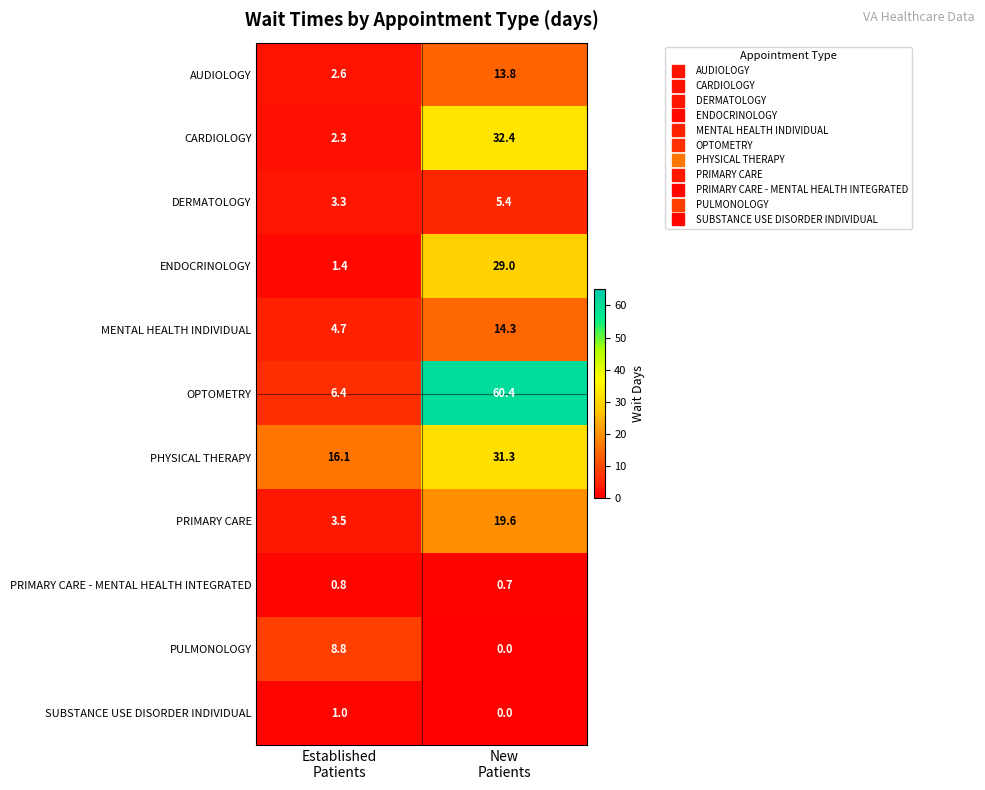

At Established
Patients, list the series in order from smallest to largest.

PRIMARY CARE - MENTAL HEALTH INTEGRATED, SUBSTANCE USE DISORDER INDIVIDUAL, ENDOCRINOLOGY, CARDIOLOGY, AUDIOLOGY, DERMATOLOGY, PRIMARY CARE, MENTAL HEALTH INDIVIDUAL, OPTOMETRY, PULMONOLOGY, PHYSICAL THERAPY